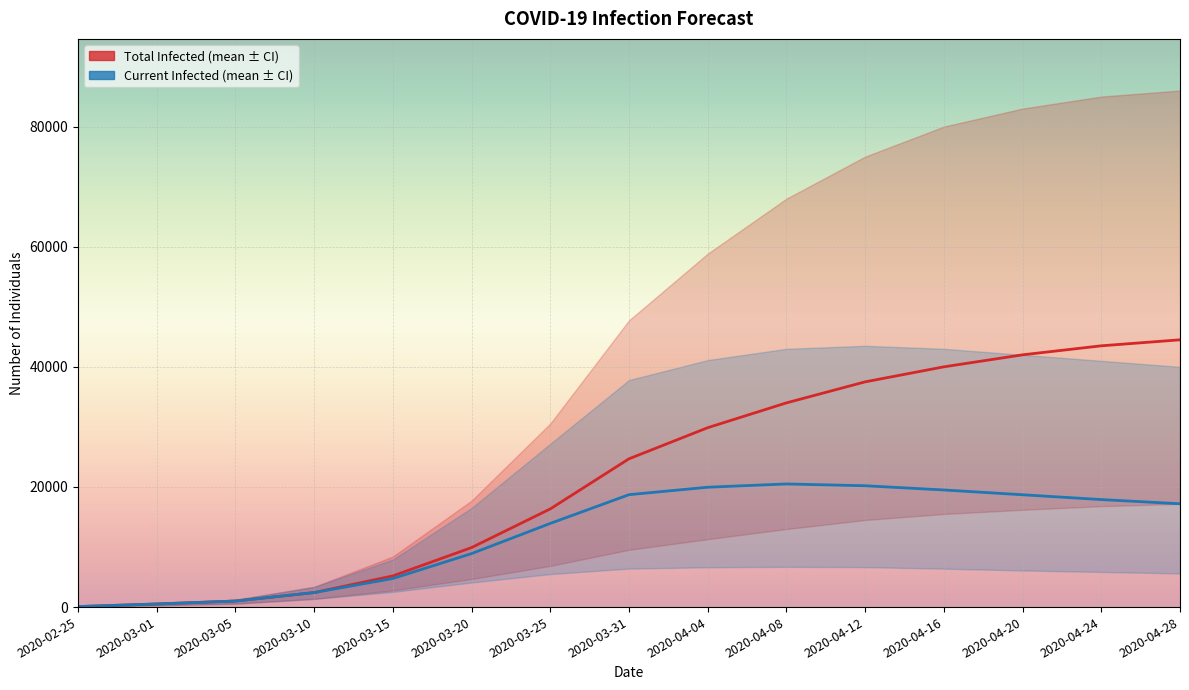

The predicted_total_infected_mean series shows 50891 at 2020-04-04. True or false?

False